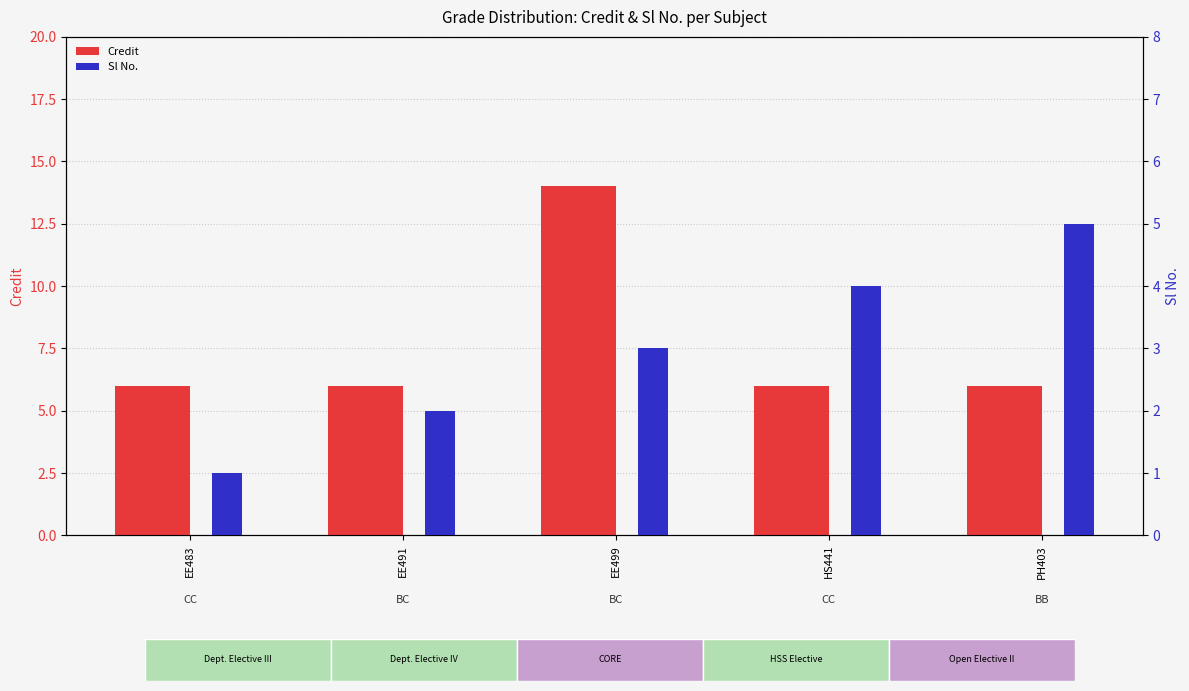

Count the Credit values in the range 6 to 7.

4